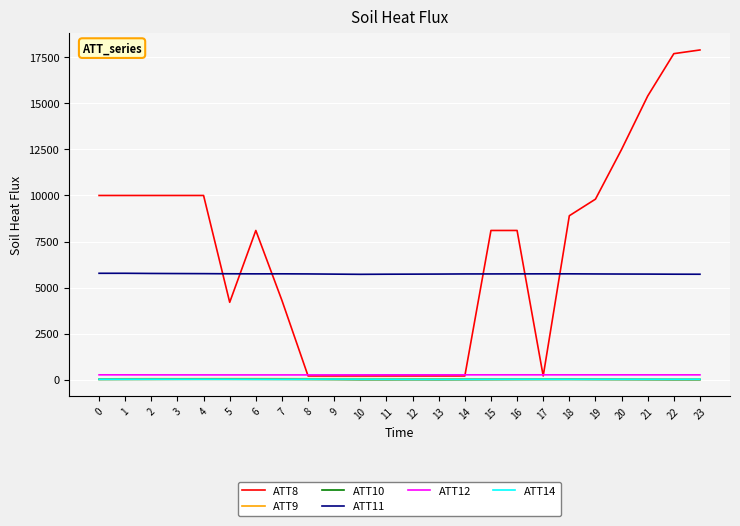

Which series has the widest spread of values?

ATT8